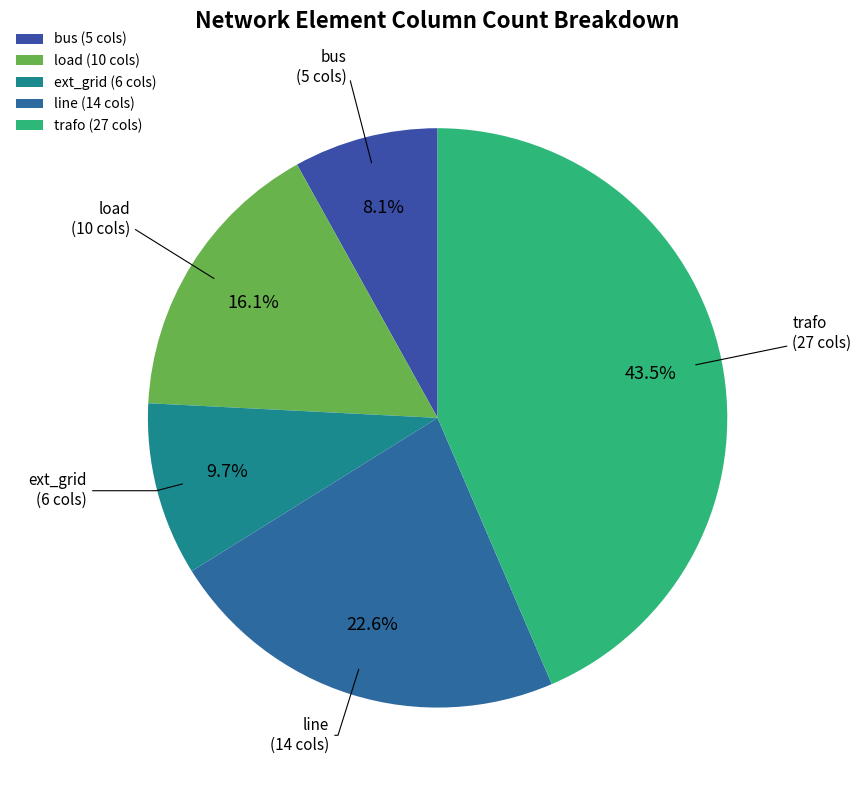

Is there a majority slice in this chart?

No